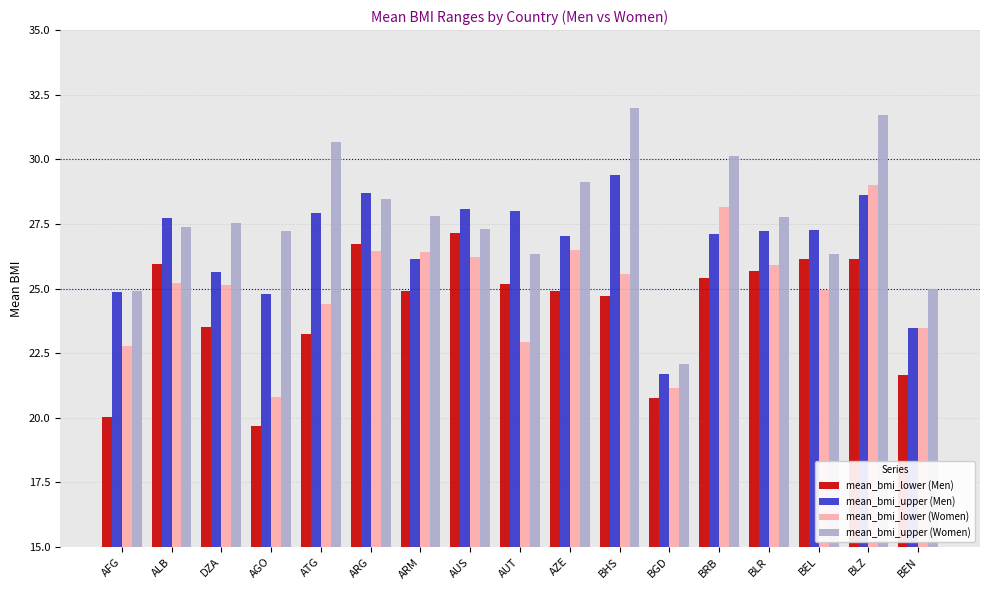

Is the value of mean_bmi_lower (Women) at AGO greater than the value of mean_bmi_upper (Men) at AGO?

No